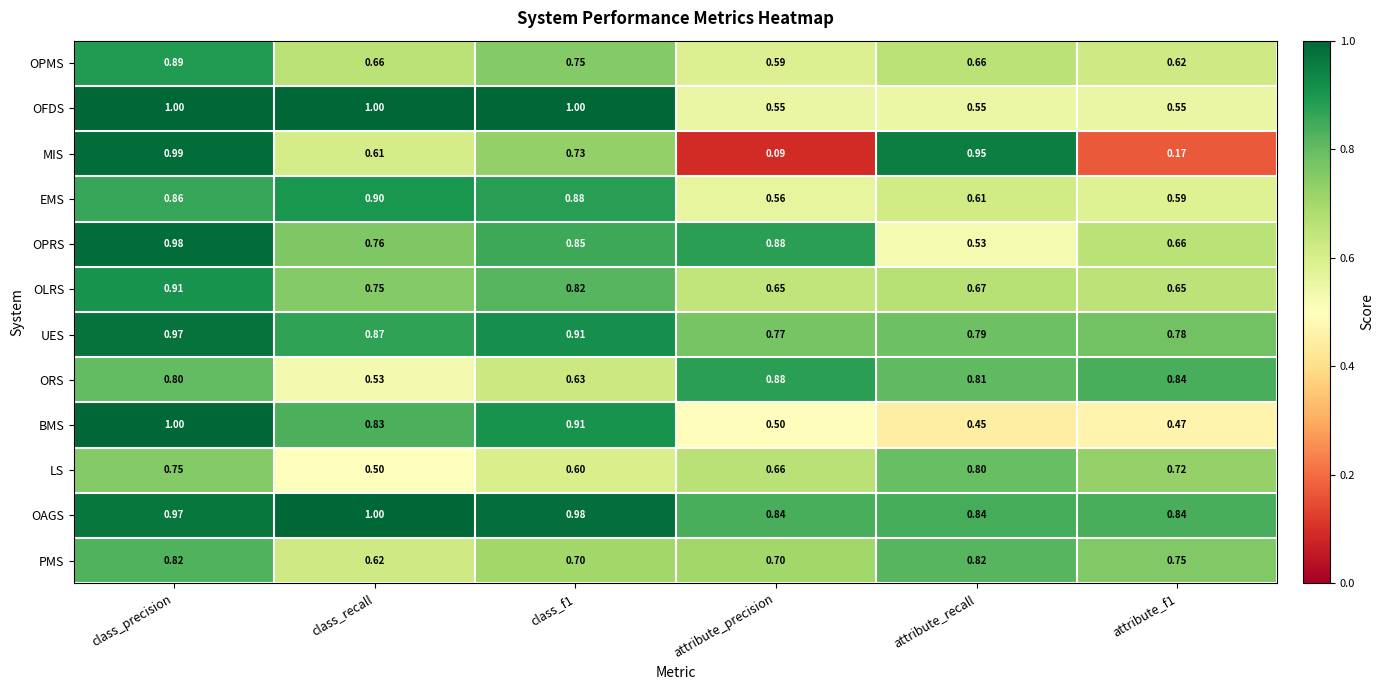

Which series has the widest spread of values?

MIS